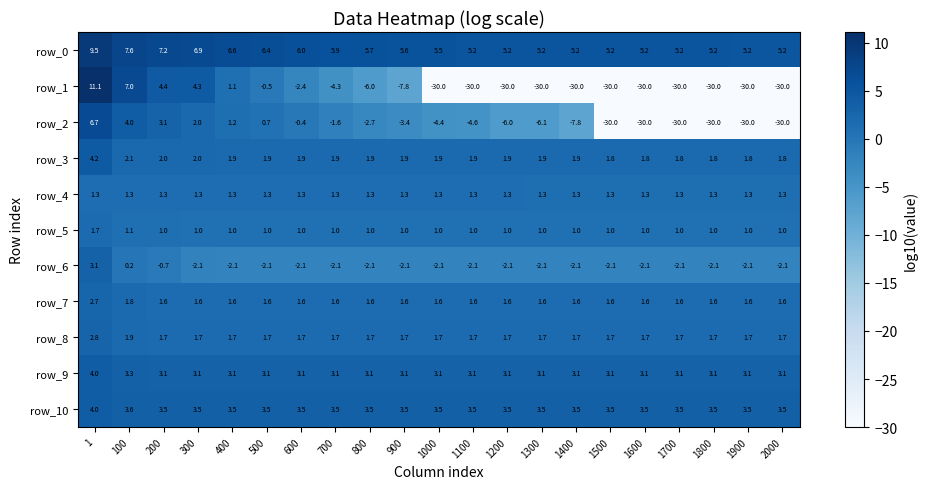

Which series has the largest range (max minus min)?

row_1